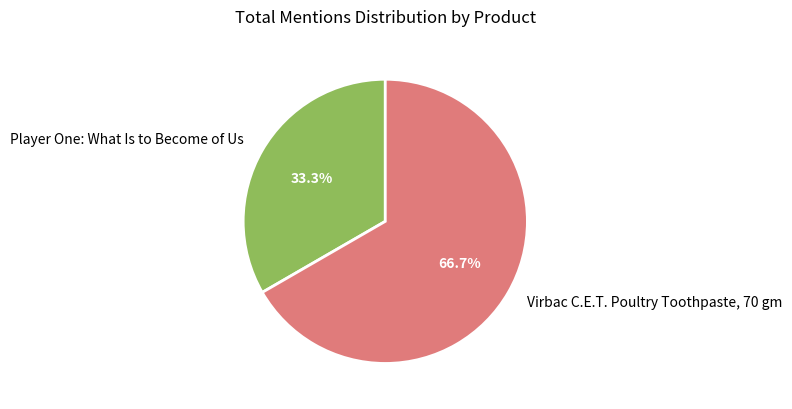

How many segments does this pie chart have?

2